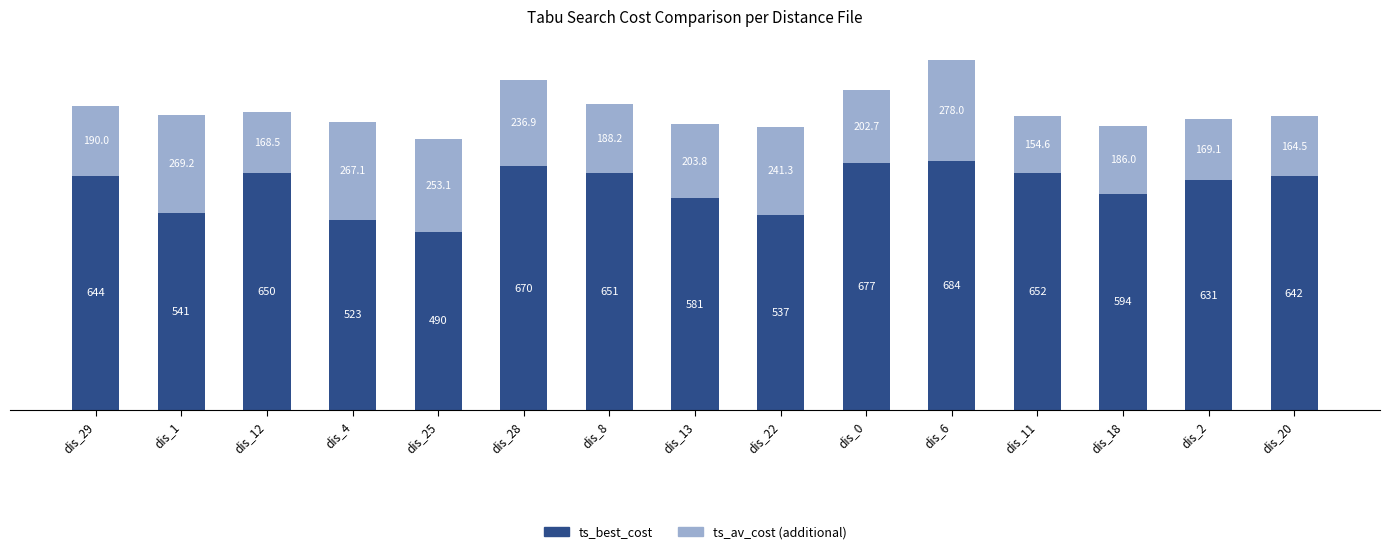

At which category is the sum across all series the highest?

dis_6